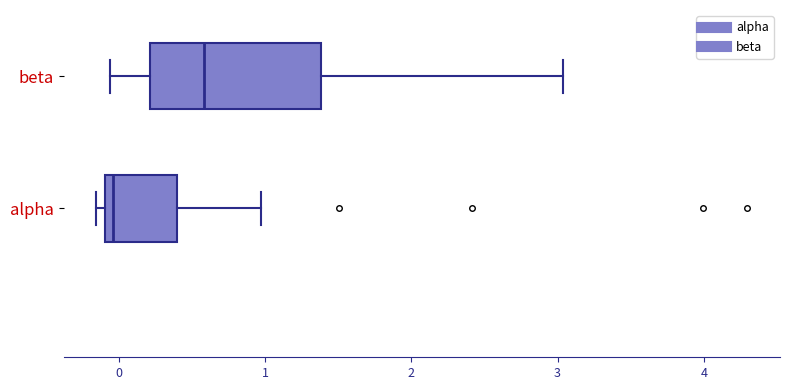

Where is the left edge of the box for beta on the x-axis? The values are not printed on the chart, so give them approximately, as read against the axis.

0.2